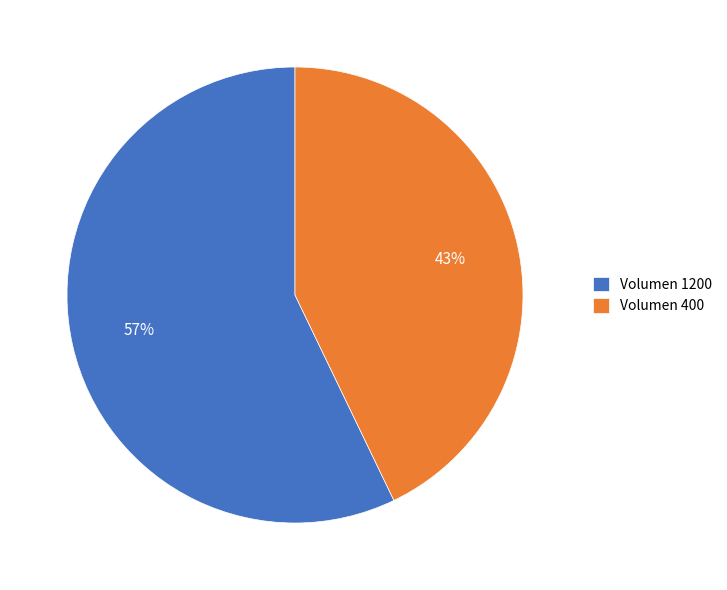

What percentage is the Volumen 400 slice, to the nearest percent?

43%